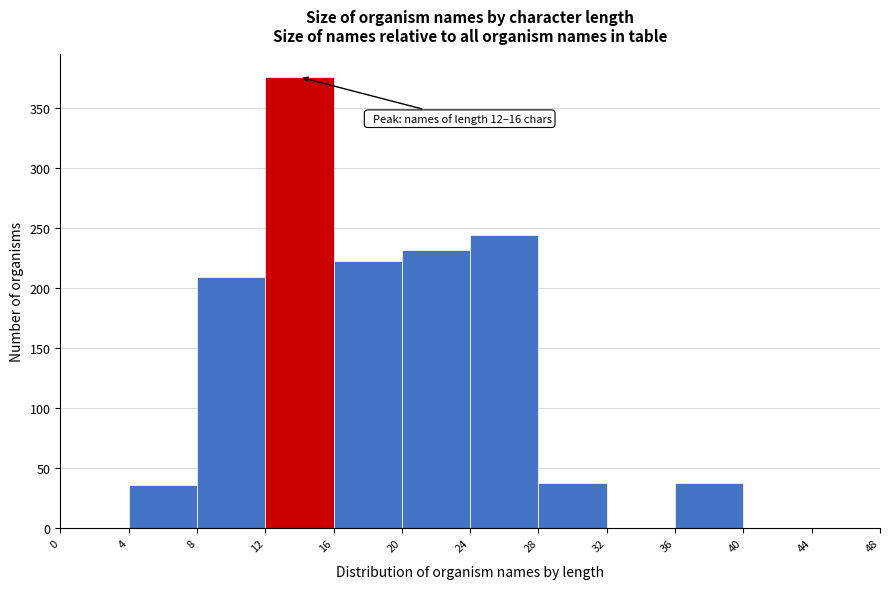

Over which range of the x-axis is the bar tallest?

12 to 16